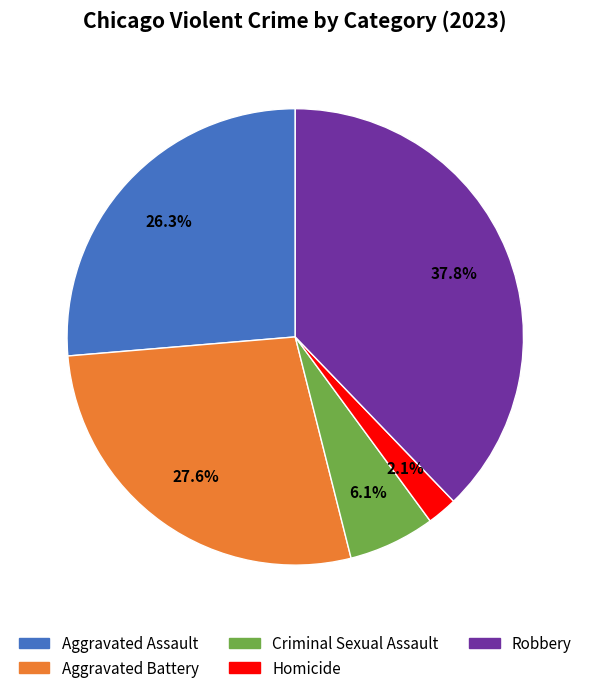

How many segments does this pie chart have?

5